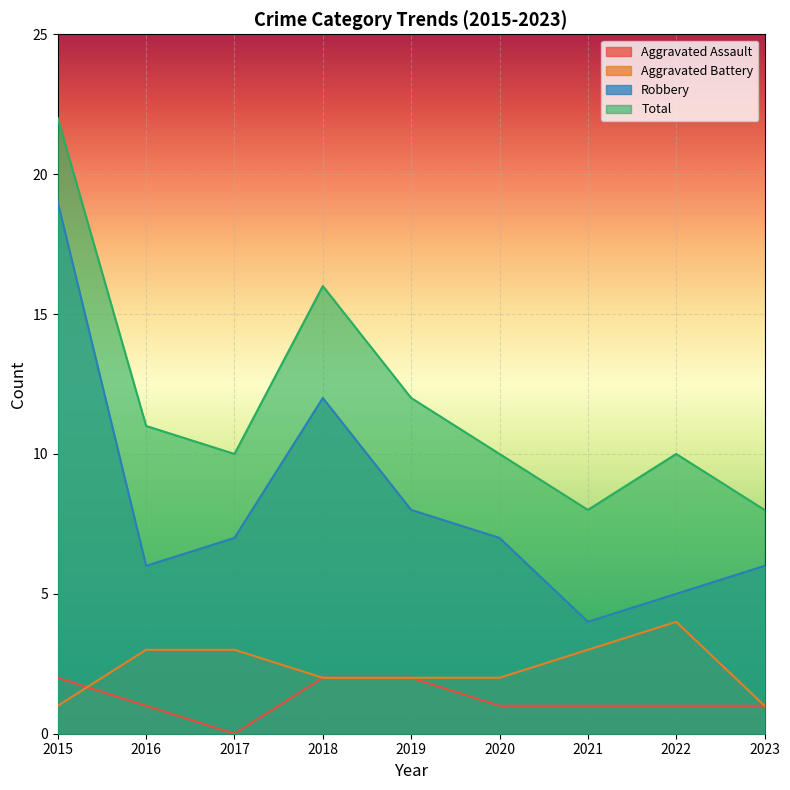

At how many categories does at least one series exceed 8?

7